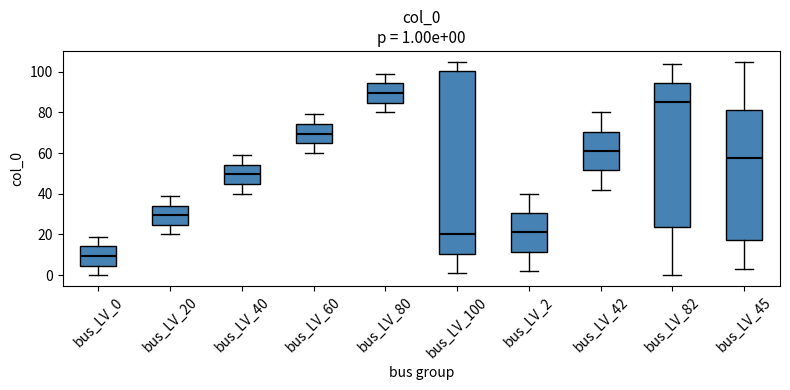

Which box is the tallest, from its lower edge to its upper edge?

bus_LV_100